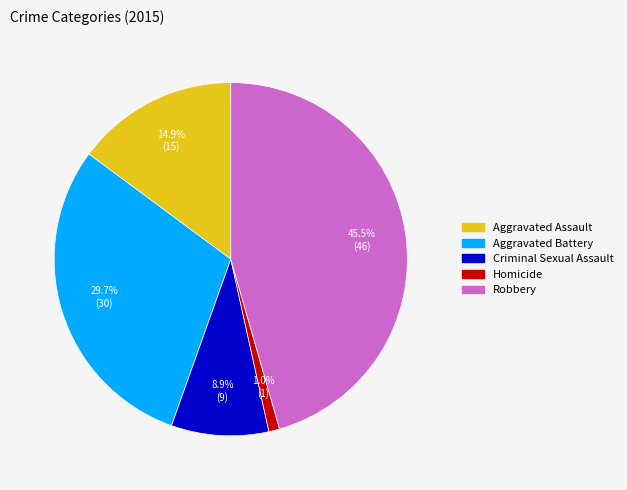

What percentage is the Homicide slice, to the nearest percent?

1%